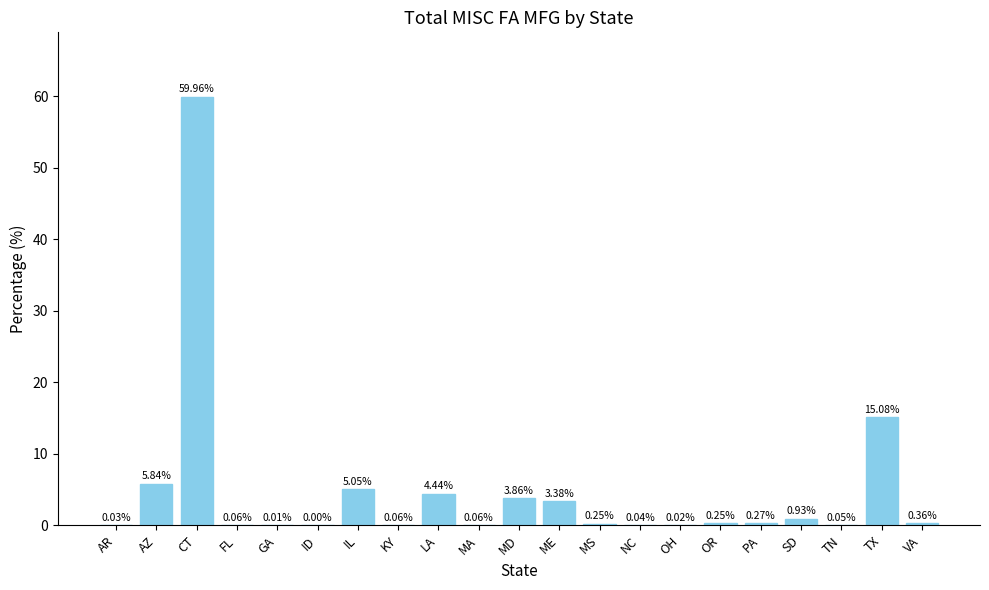

Which has a higher value, TX or IL?

TX